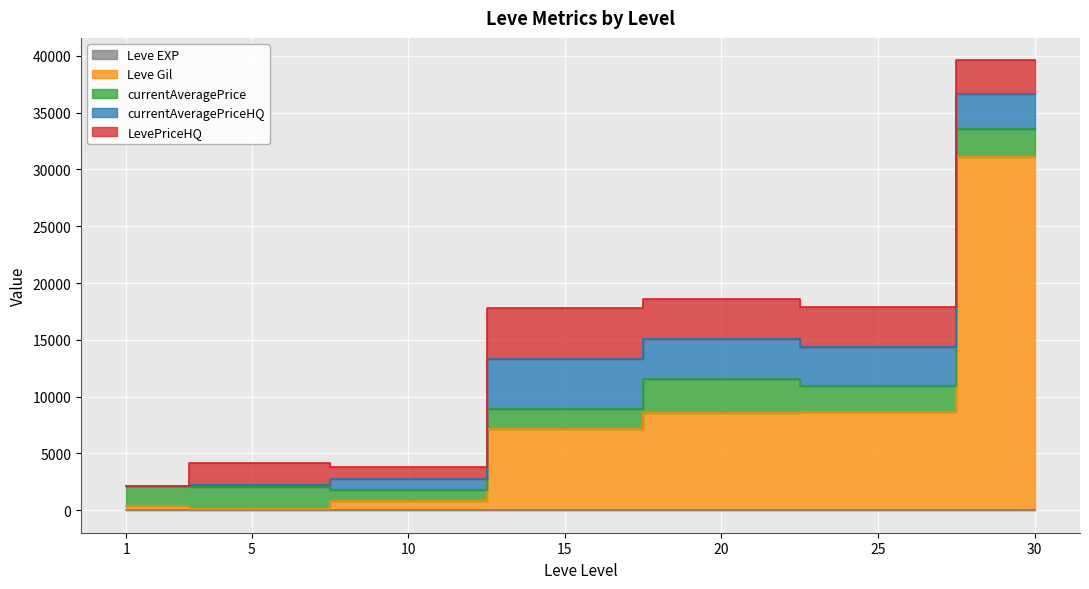

What is the value of the currentAveragePrice point at the 6th from the left?

2240